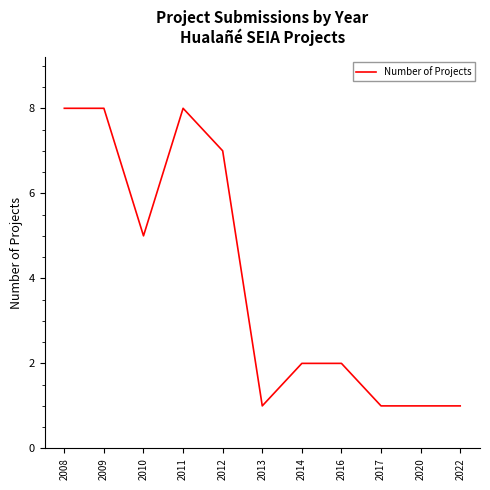

Reading left to right, transcribe all the data shown in this chart.

2008=8	2009=8	2010=5	2011=8	2012=7	2013=1	2014=2	2016=2	2017=1	2020=1	2022=1